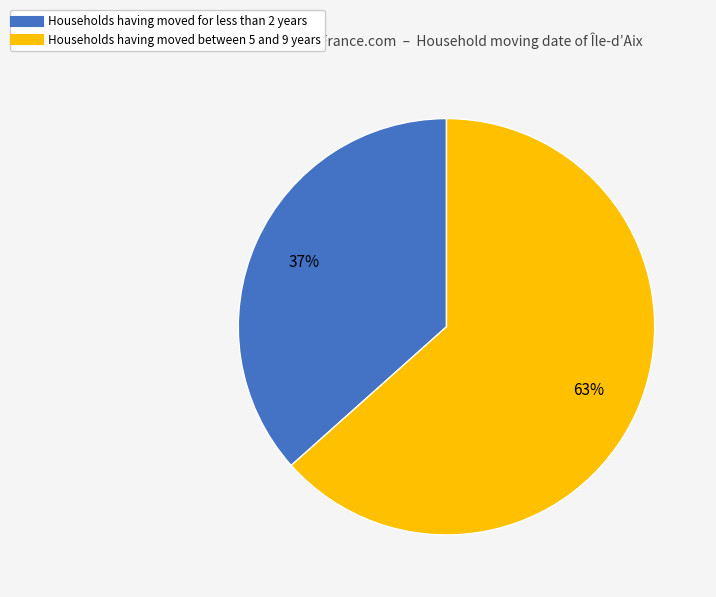

Is there a majority slice in this chart?

Yes